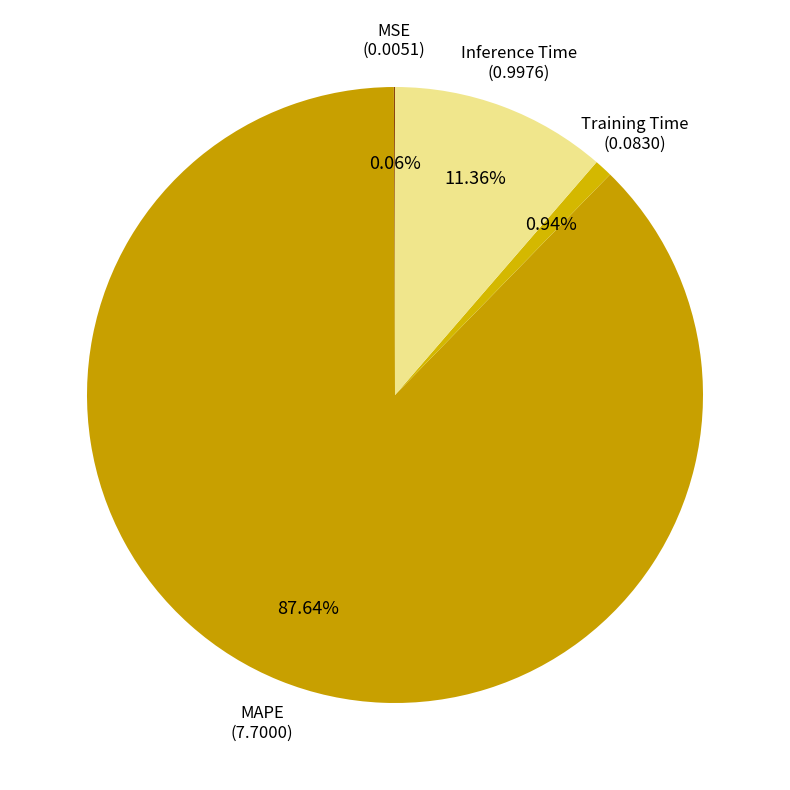

Which category has the biggest portion of the pie?

MAPE